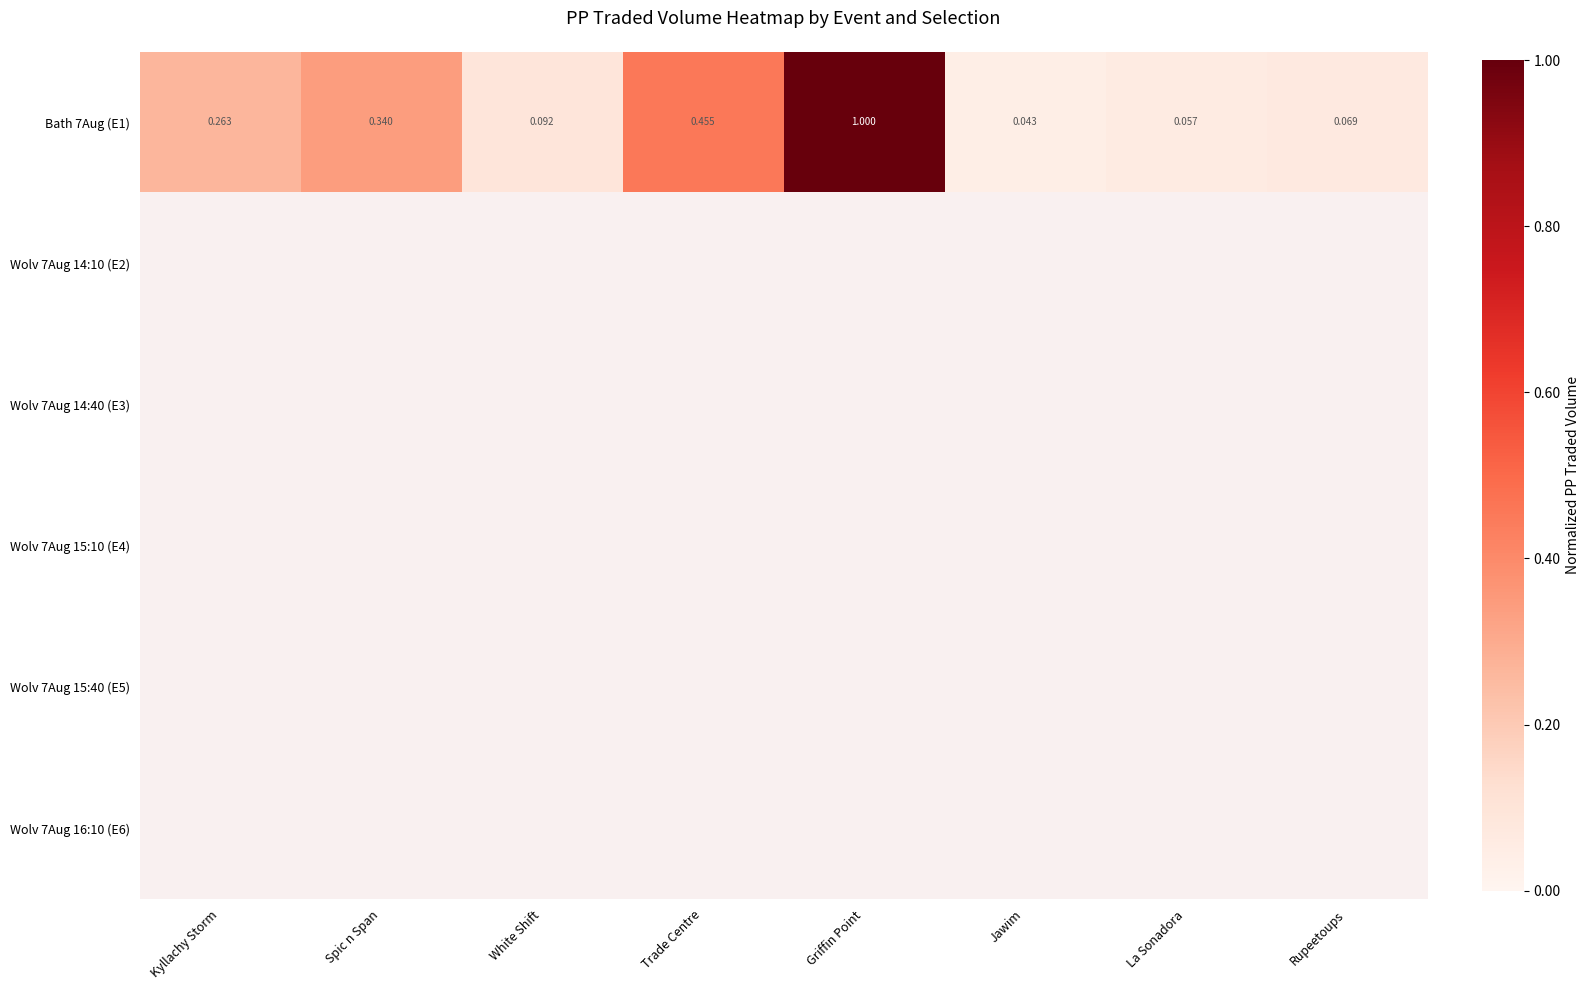

Which category has the highest value in the Bath 7Aug (E1) series?

Griffin Point